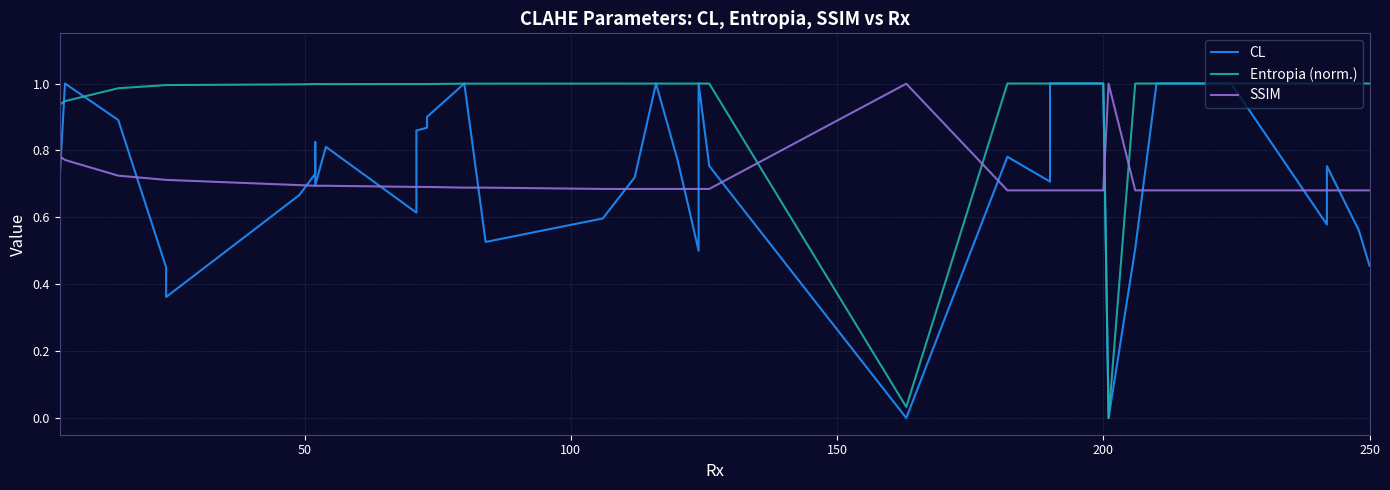

Which series has the largest range (max minus min)?

CL